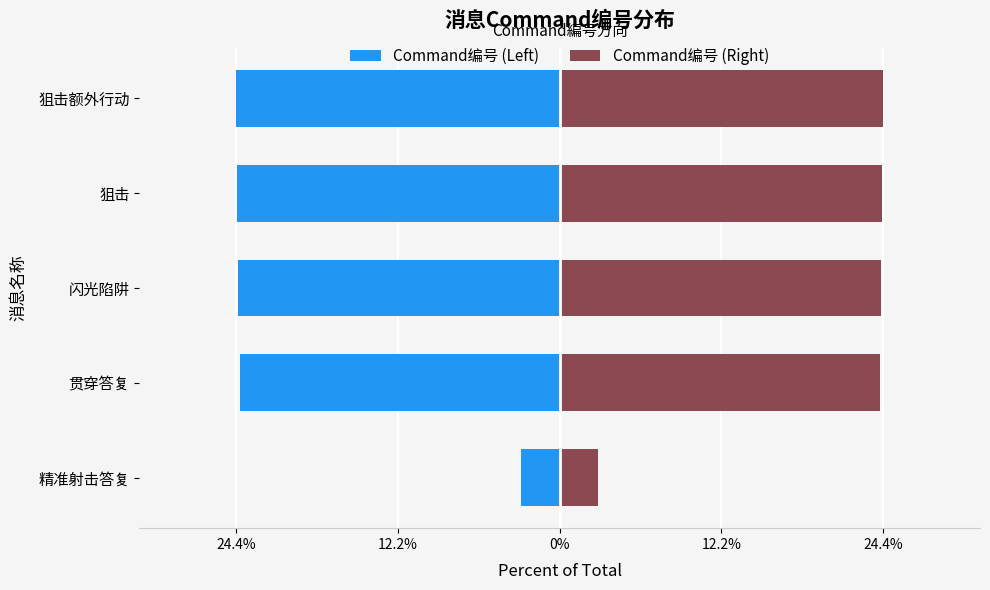

What are all the series names shown in the legend?

Command编号 (Left), Command编号 (Right)